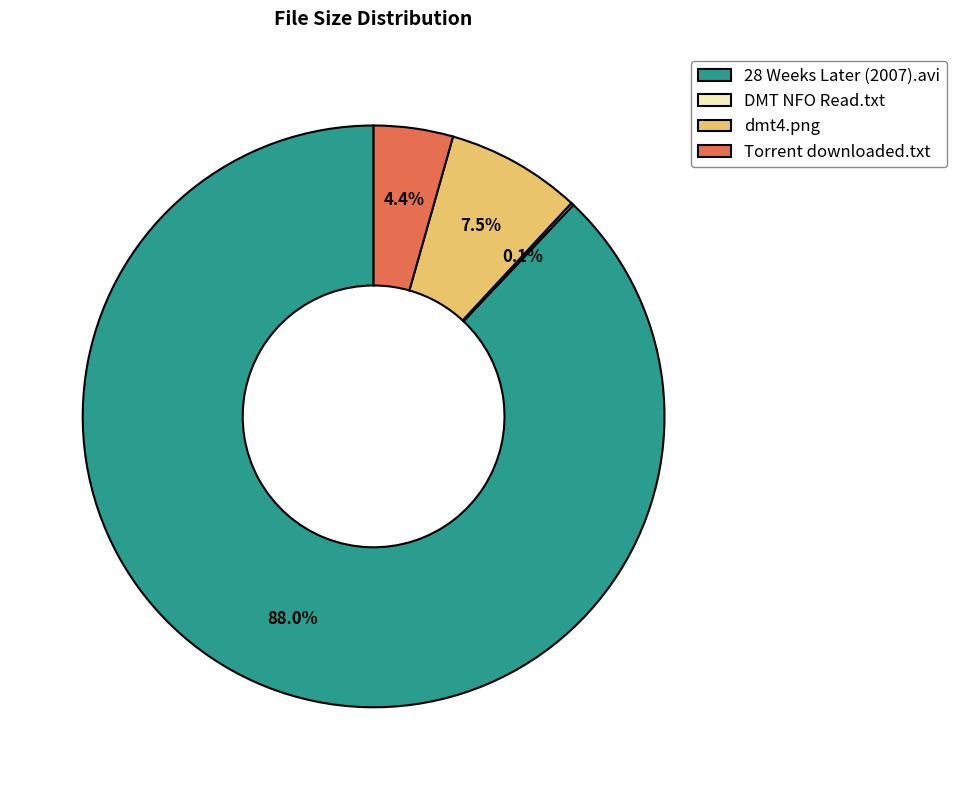

Is 28 Weeks Later (2007).avi the majority of the pie?

Yes